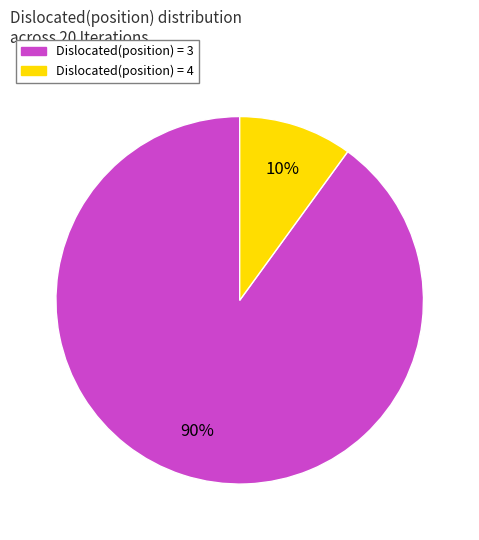

To the nearest percent, what is the difference between the largest and smallest slice percentages?

80%